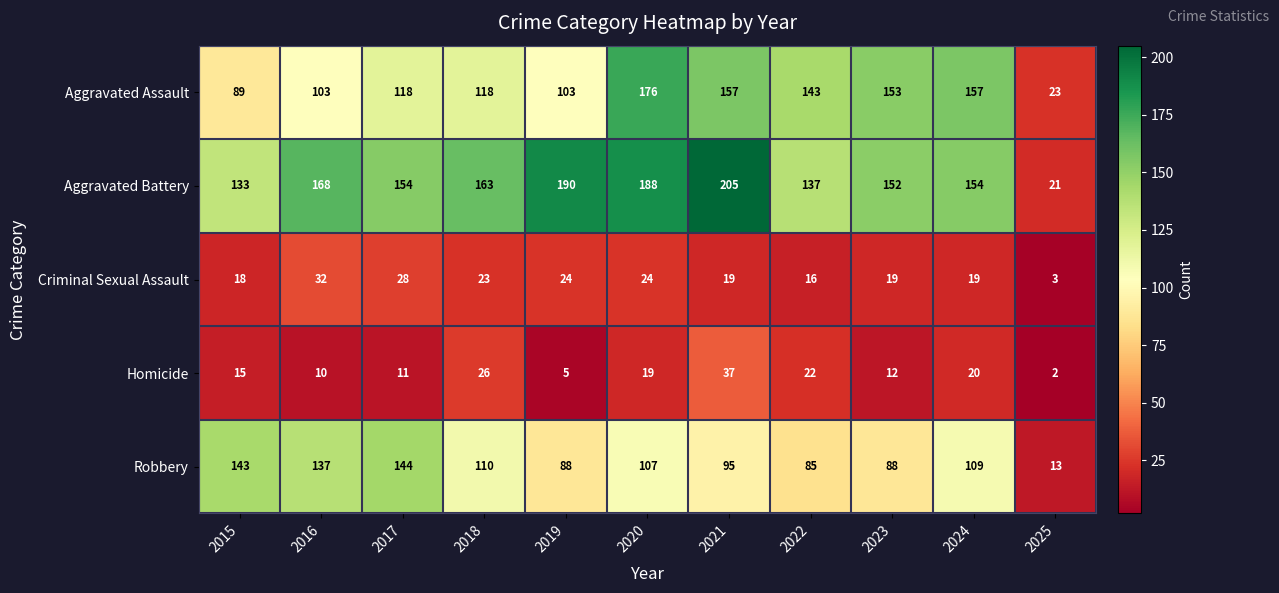

The Aggravated Assault series shows 126 at 2015. True or false?

False